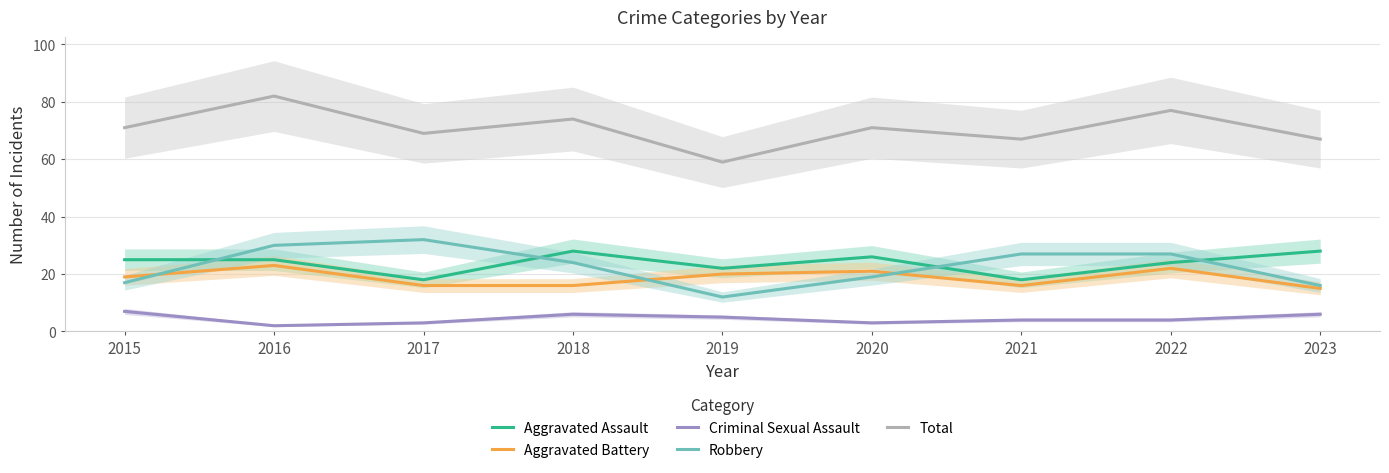

What is the average value of the Aggravated Assault series?

24